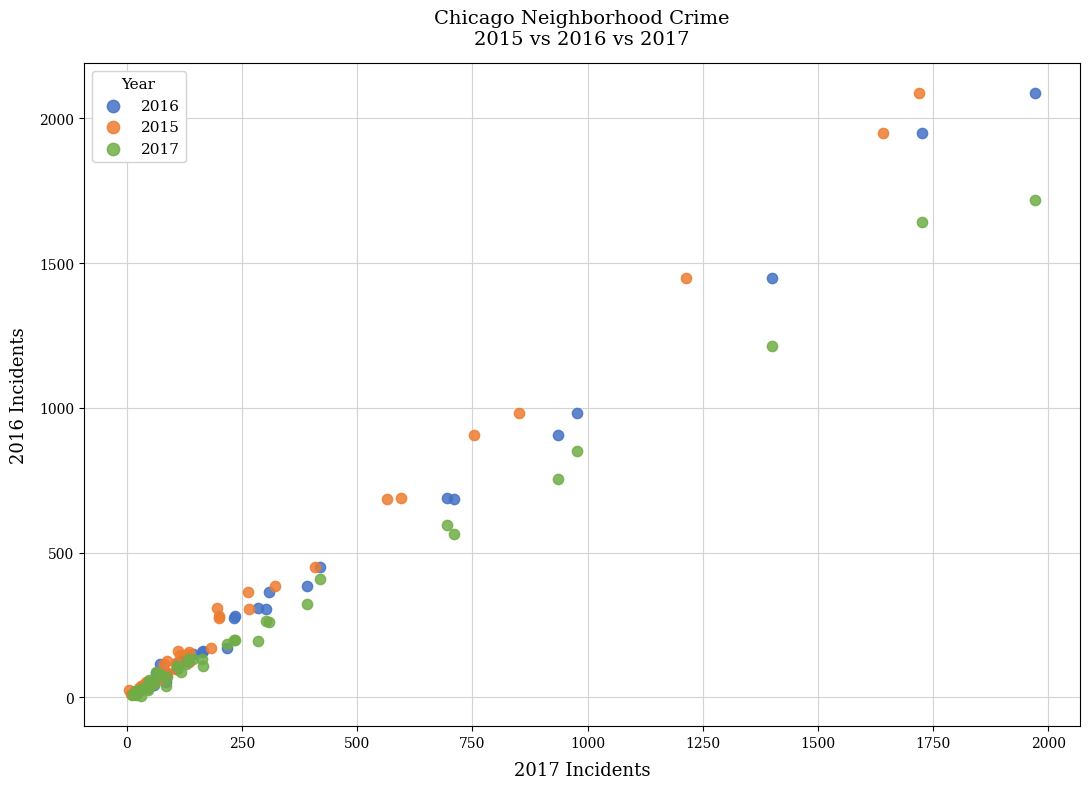

What are all the series names shown in the legend?

2016, 2015, 2017